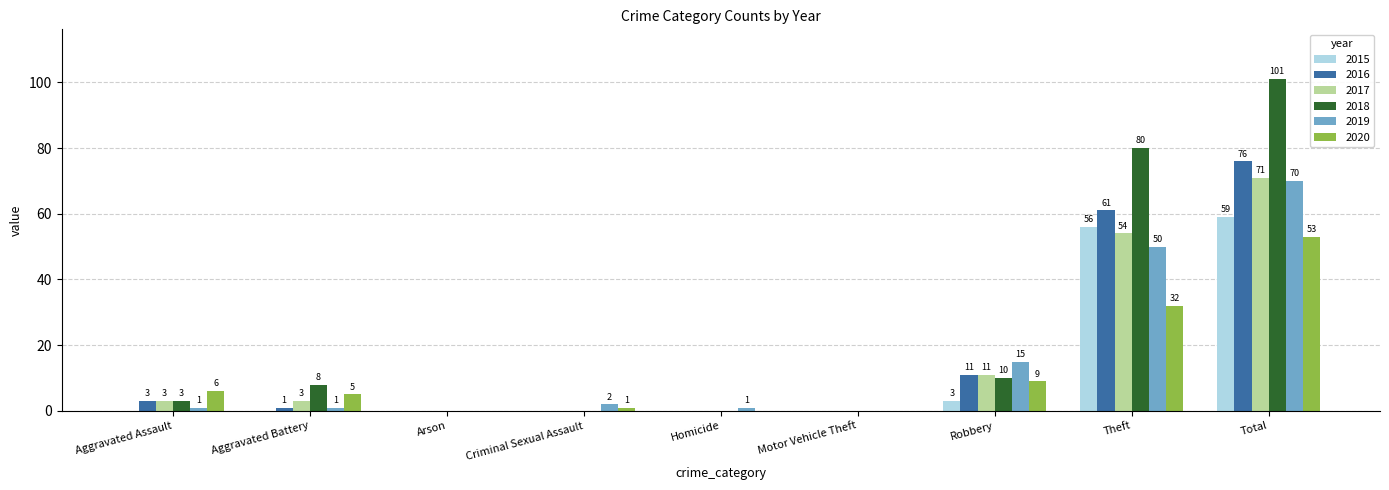

Which category has the highest value in the 2020 series?

Total